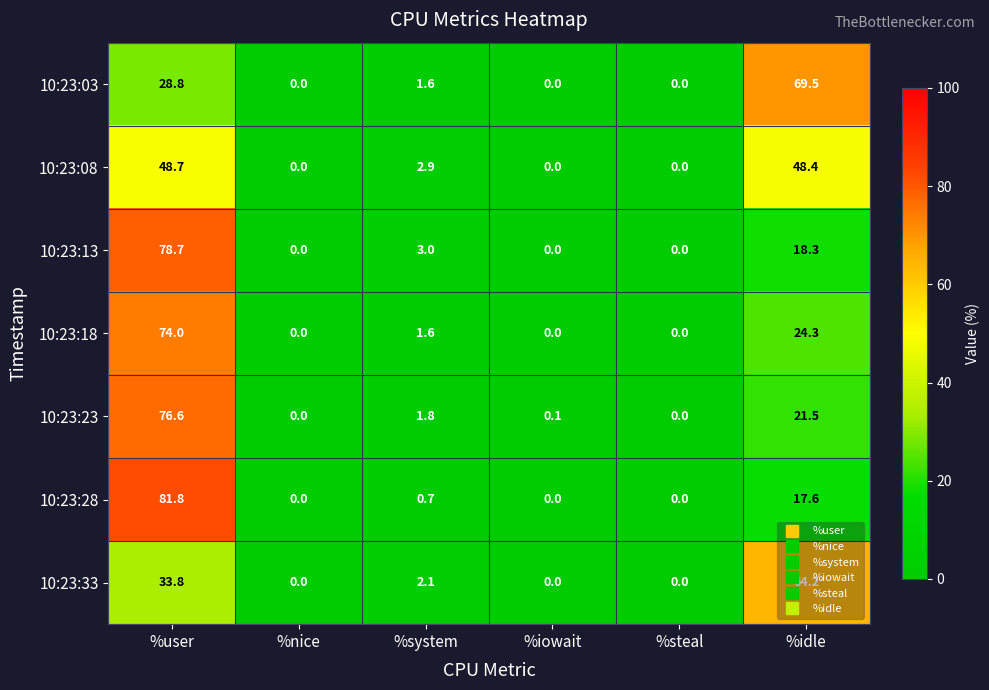

What is the difference between the maximum and minimum values in the 10:23:18 series?

74.0